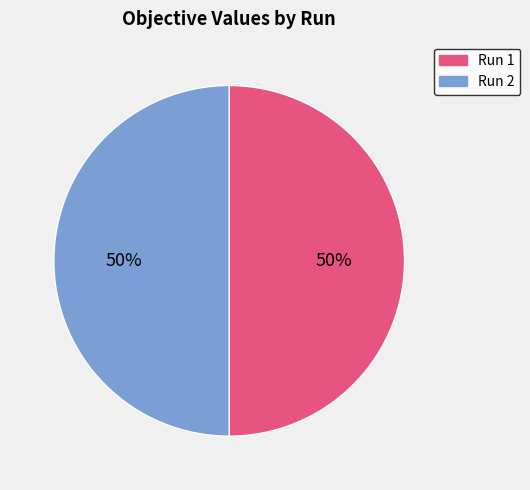

To the nearest percent, what is the combined percentage of Run 2 and Run 1?

100%